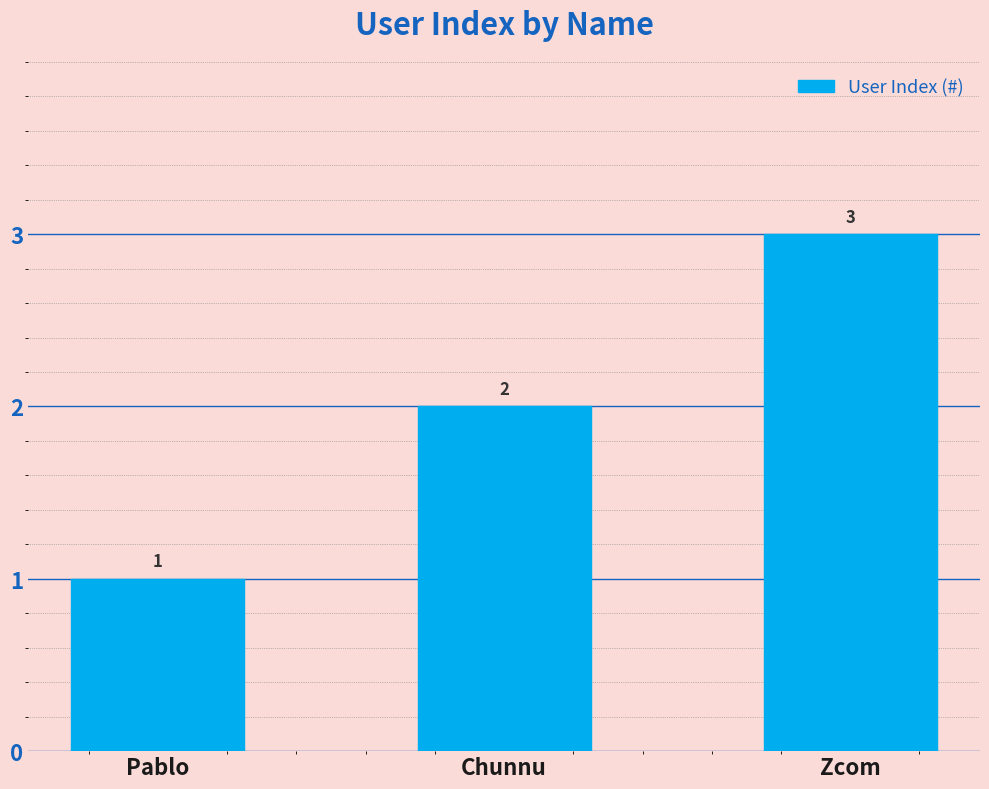

What is the difference between the values at Chunnu and Pablo?

1